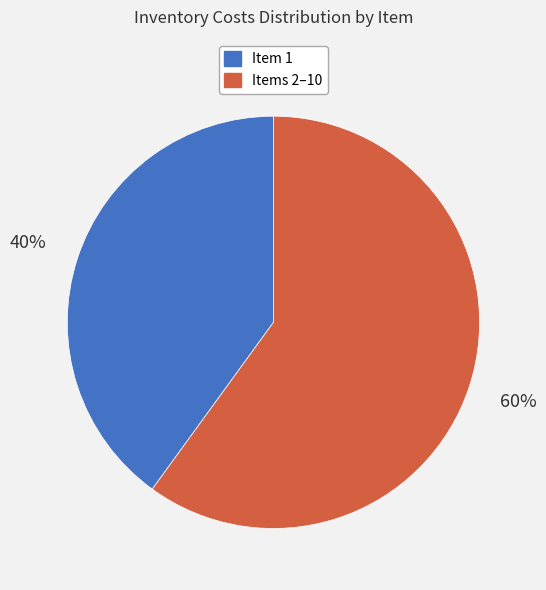

Is the sum of Items 2–10 and Item 1 greater than half?

Yes